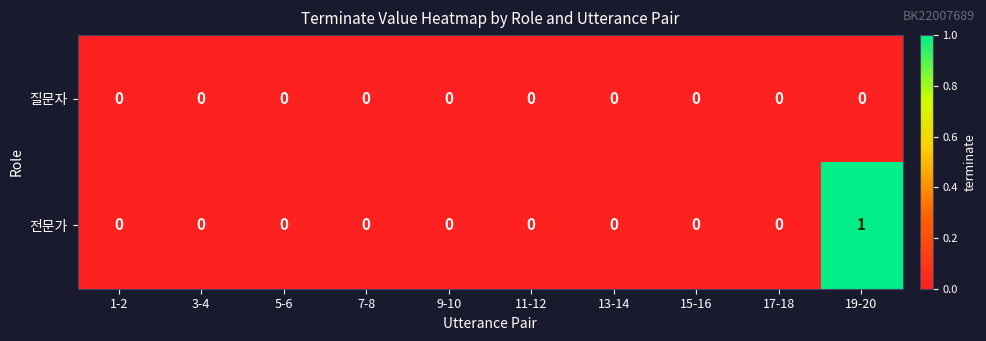

Which series has the widest spread of values?

전문가